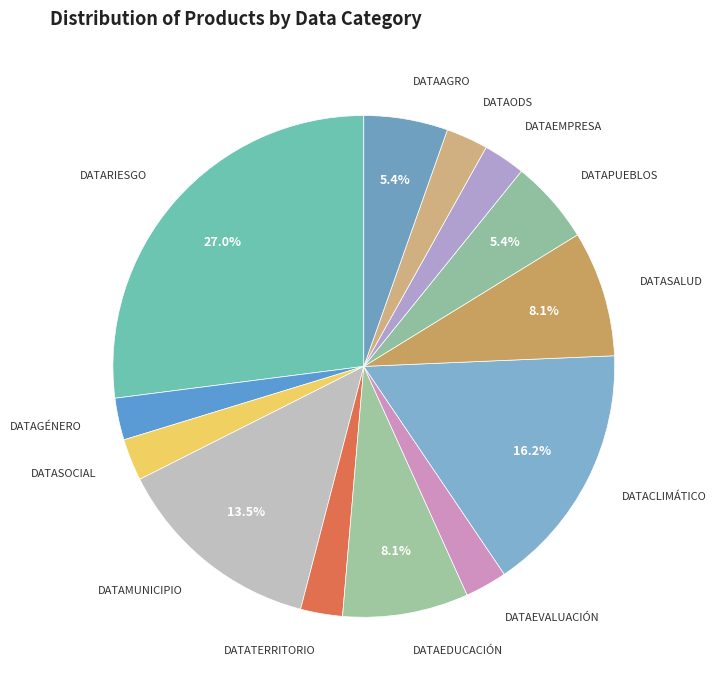

To the nearest percent, what is the difference between the largest and smallest slice percentages?

24%